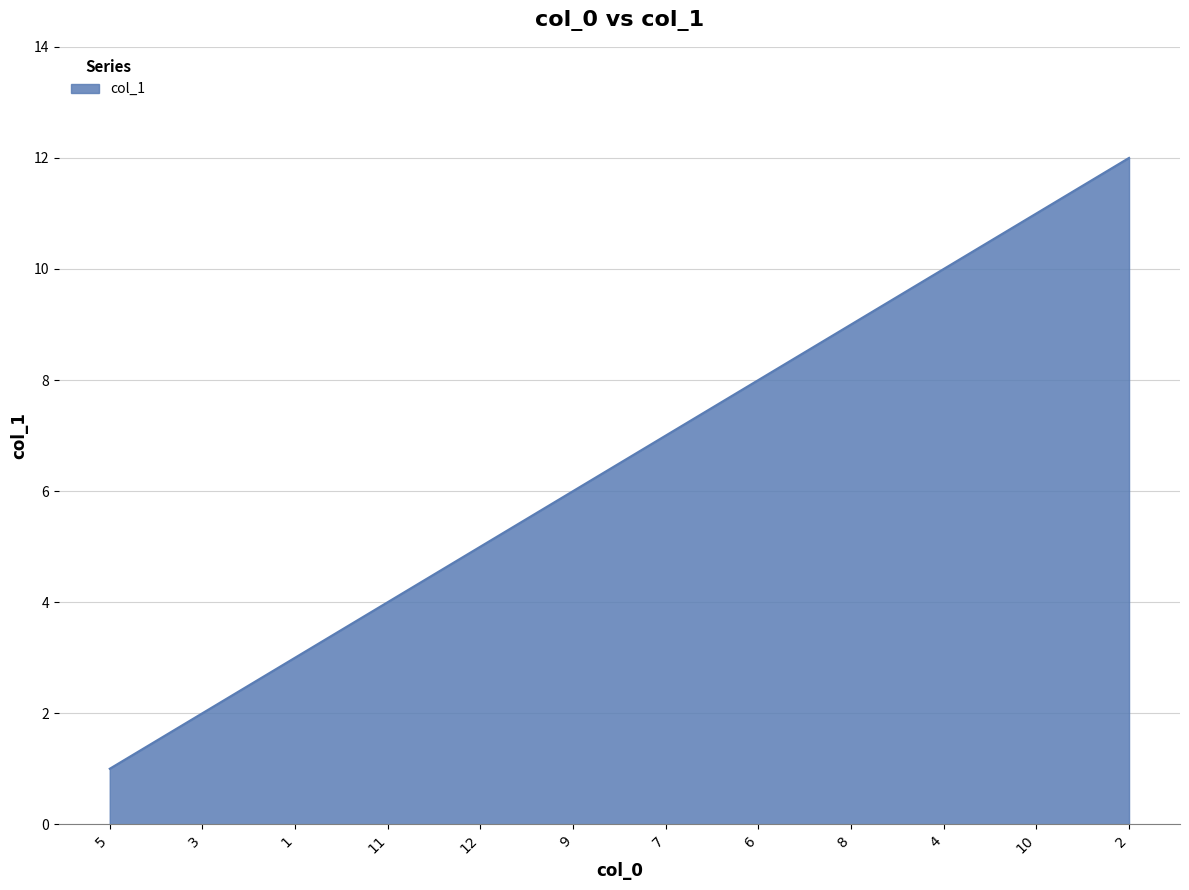

What is the difference between the maximum and minimum values?

11